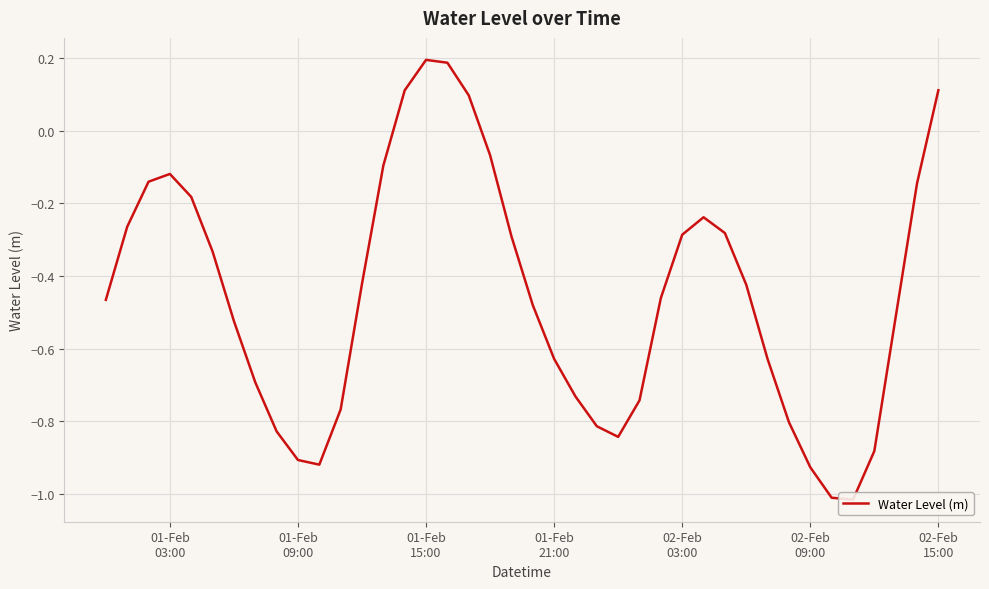

What is the value of the 17th point from the left?

0.2